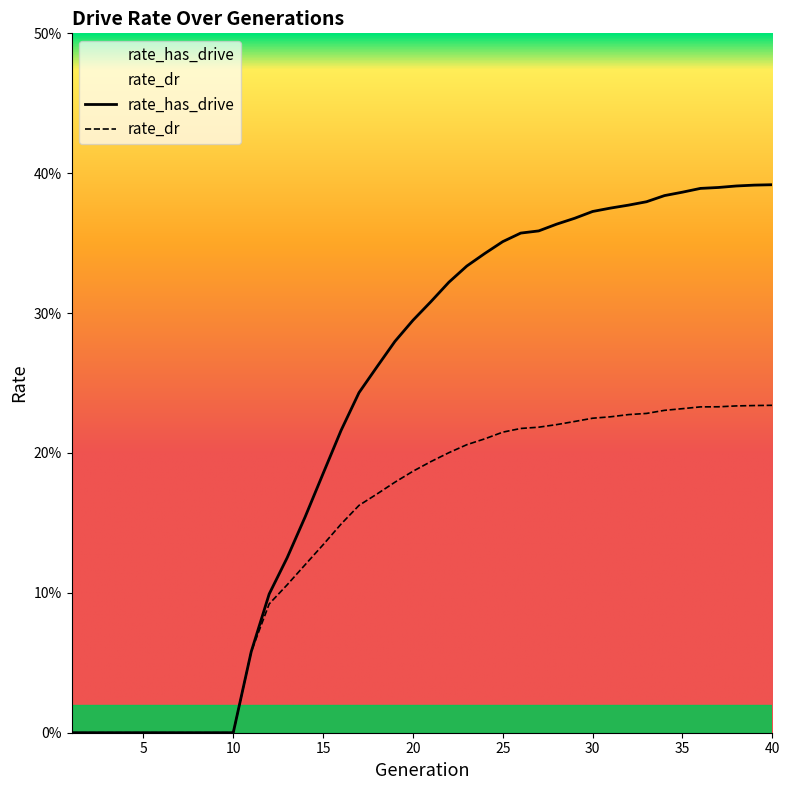

At how many categories does at least one series exceed 0?

30